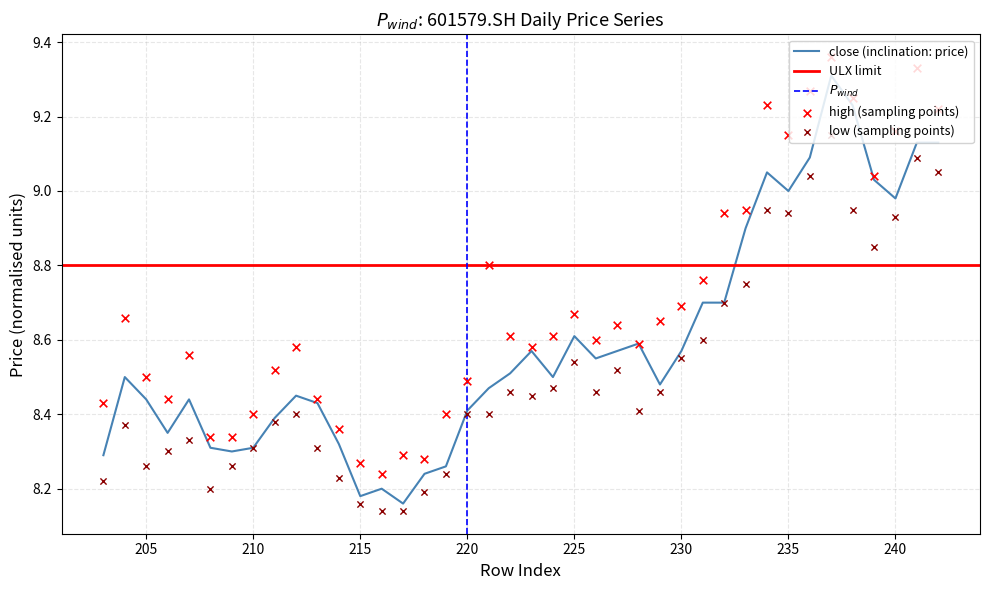

Which series has the largest Y range (max minus min)?

close